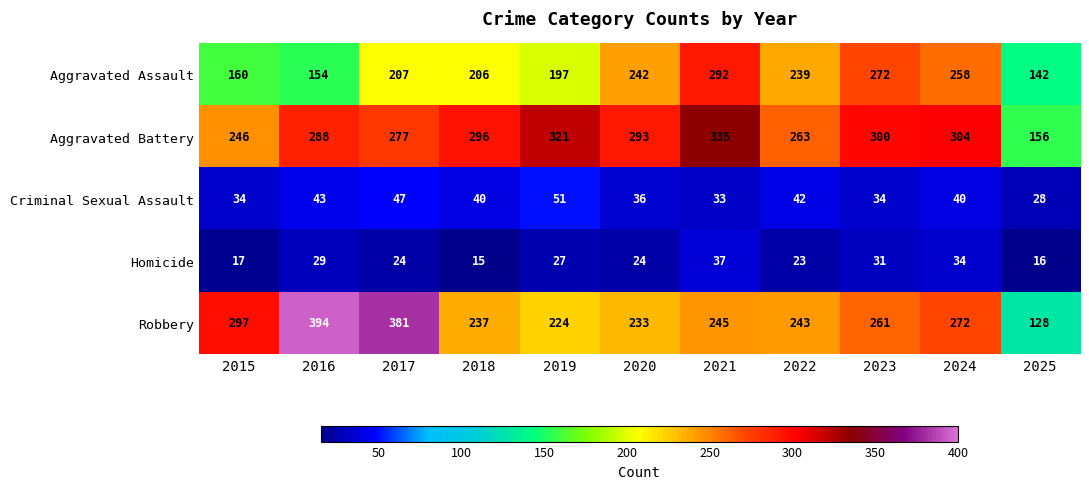

Is the value of Aggravated Assault at 2016 greater than the value of Homicide at 2023?

Yes